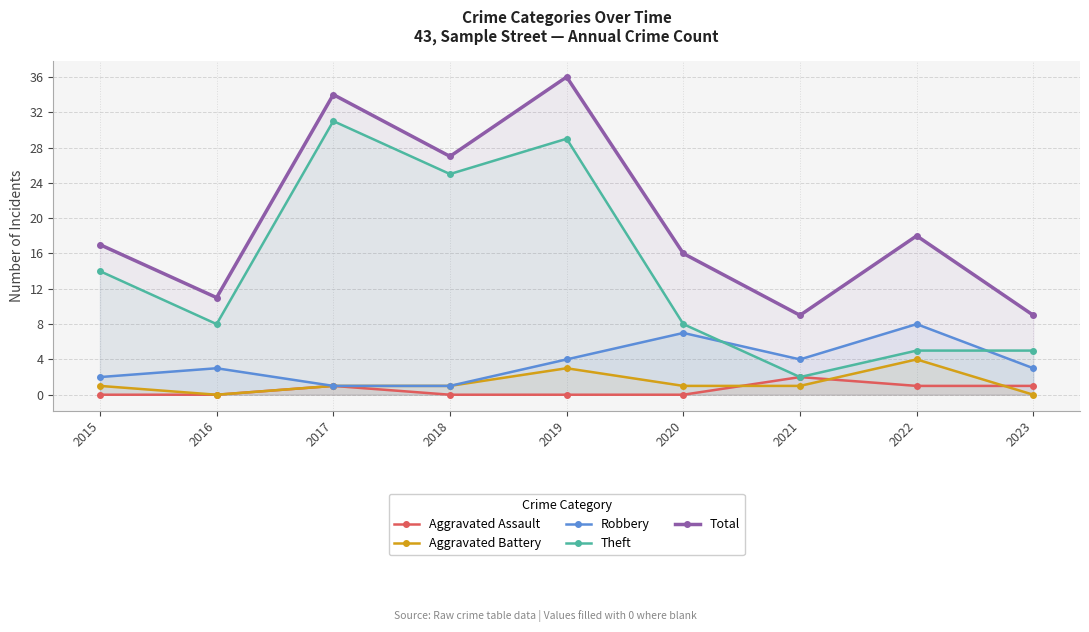

The Aggravated Assault series shows -1 at 2019. True or false?

False